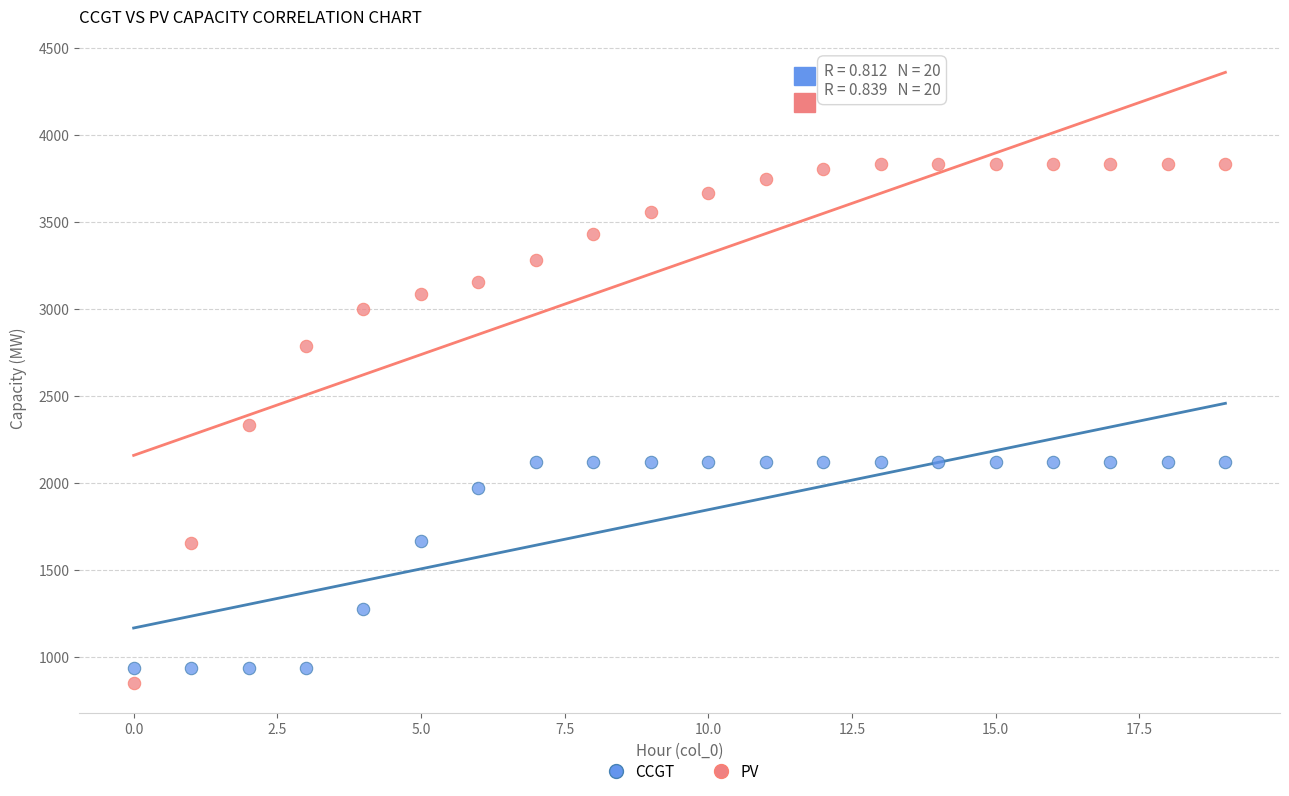

Which series reaches the maximum Y coordinate?

PV